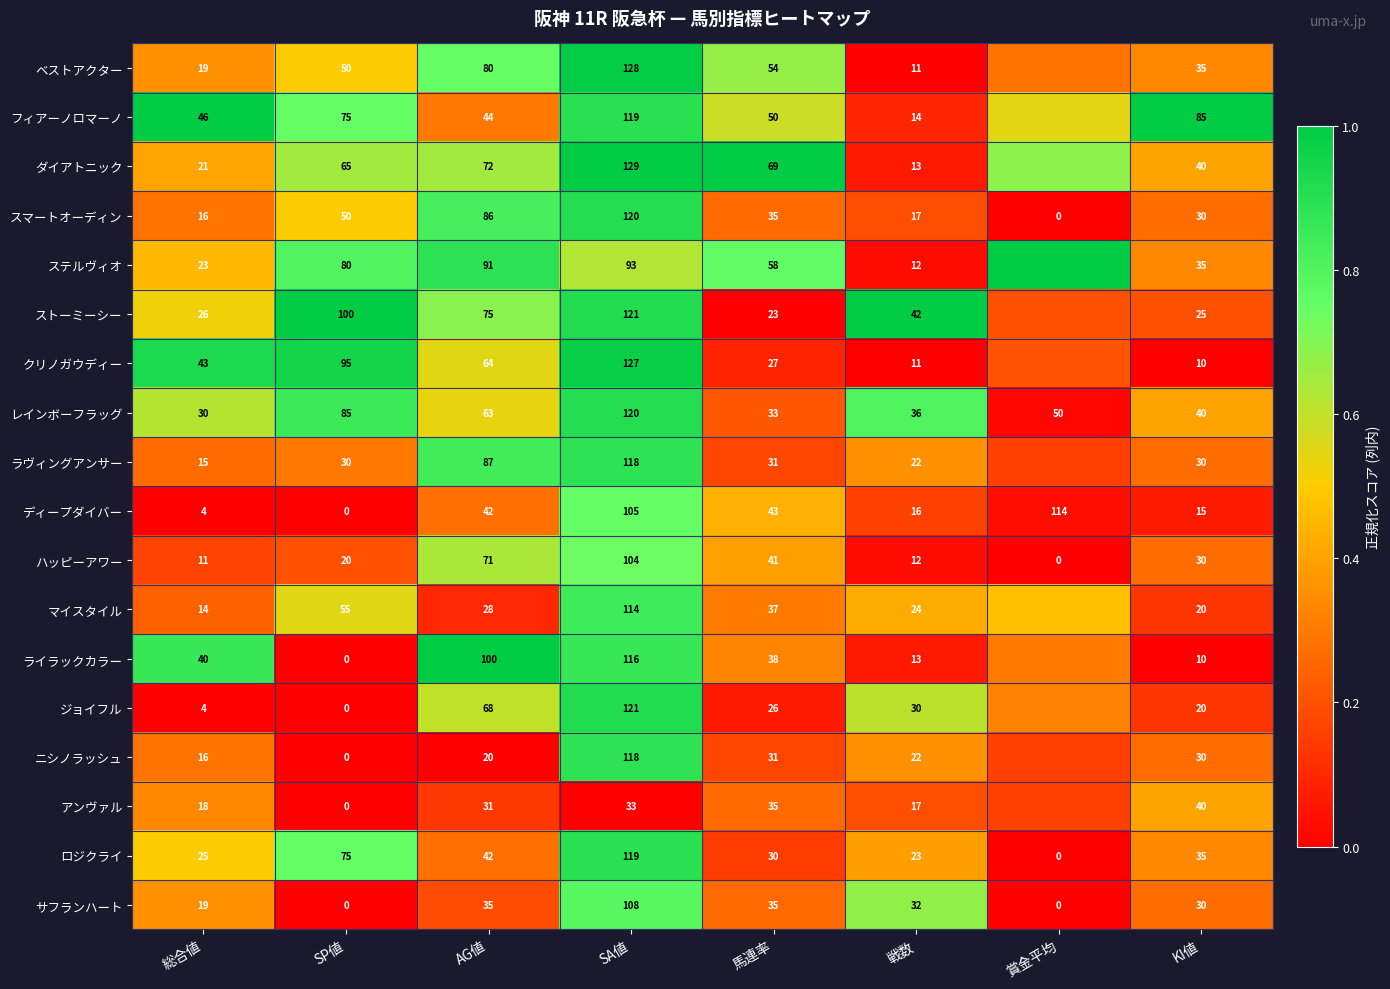

Where does the ハッピーアワー series first go above 30?

AG値